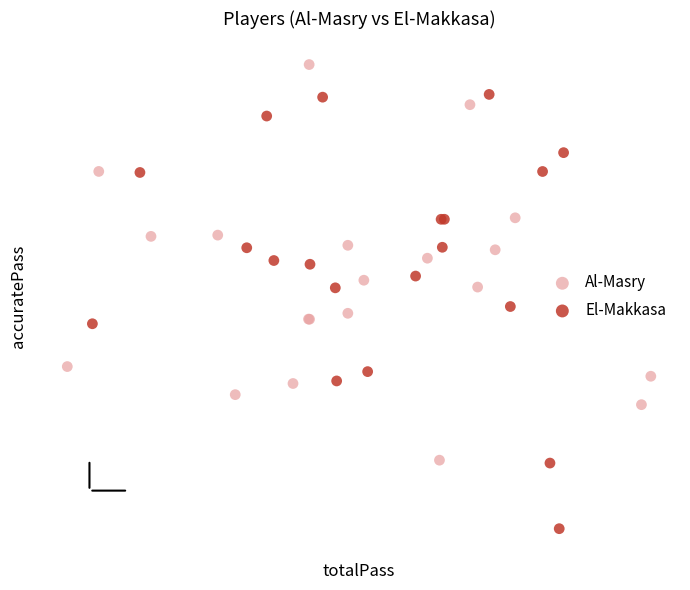

What are all the series names shown in the legend?

Al-Masry, El-Makkasa